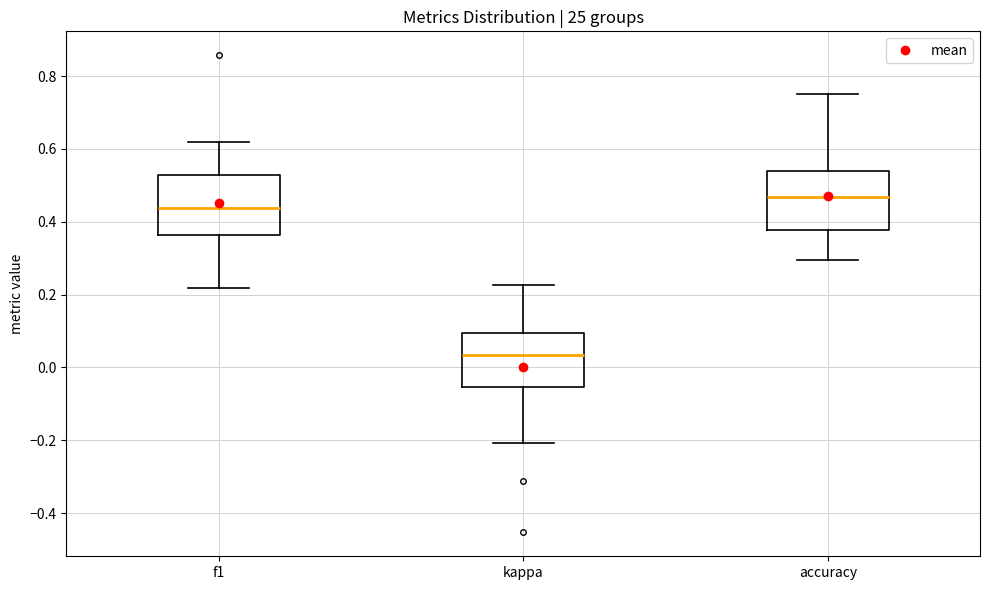

Reading left to right, read every box against the y-axis: the position of its median line, the range the box covers, and the ends of its whiskers. The values are not printed on the chart, so give them approximately, as read against the axis.

f1: median 0.44, box 0.36 to 0.52, whiskers 0.22 to 0.62
kappa: median 0.04, box -0.06 to 0.10, whiskers -0.20 to 0.22
accuracy: median 0.46, box 0.38 to 0.54, whiskers 0.30 to 0.76